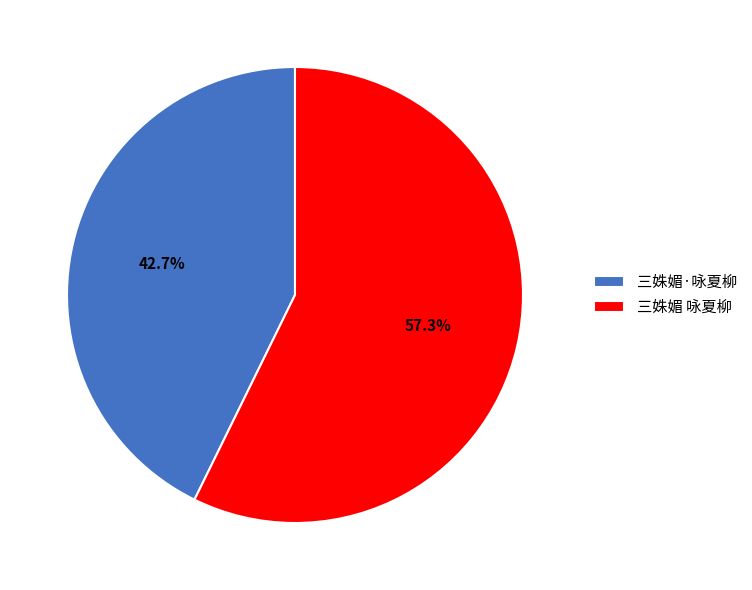

Does any single category account for the majority?

Yes